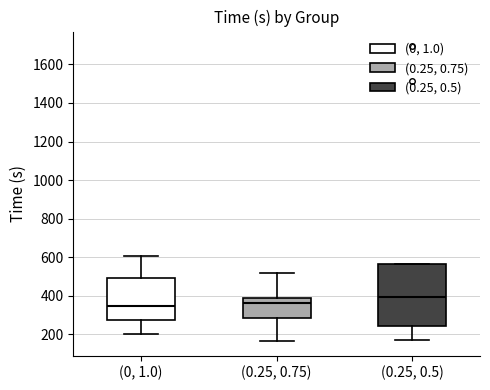

Reading left to right, transcribe this box plot: for each box, give where its median line is, the range the box spans, and where its two whiskers end, as read against the y-axis. The values are not printed on the chart, so give them approximately, as read against the axis.

(0, 1.0): median 340, box 280 to 500, whiskers 200 to 600
(0.25, 0.75): median 360, box 280 to 380, whiskers 160 to 520
(0.25, 0.5): median 400, box 240 to 560, whiskers 180 to 560